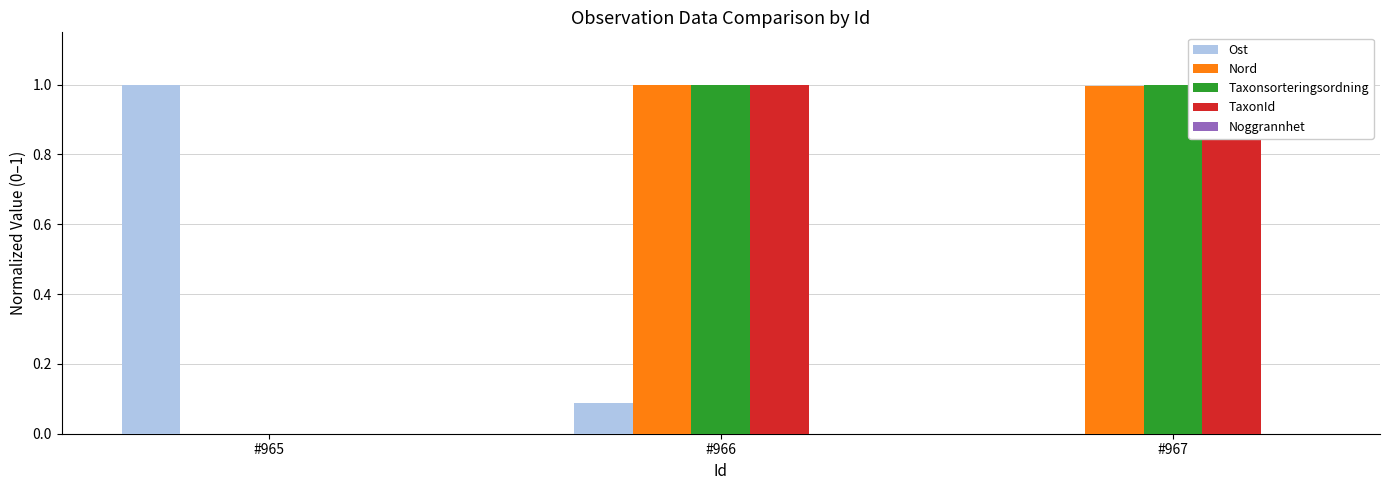

Which series has the widest spread of values?

Ost